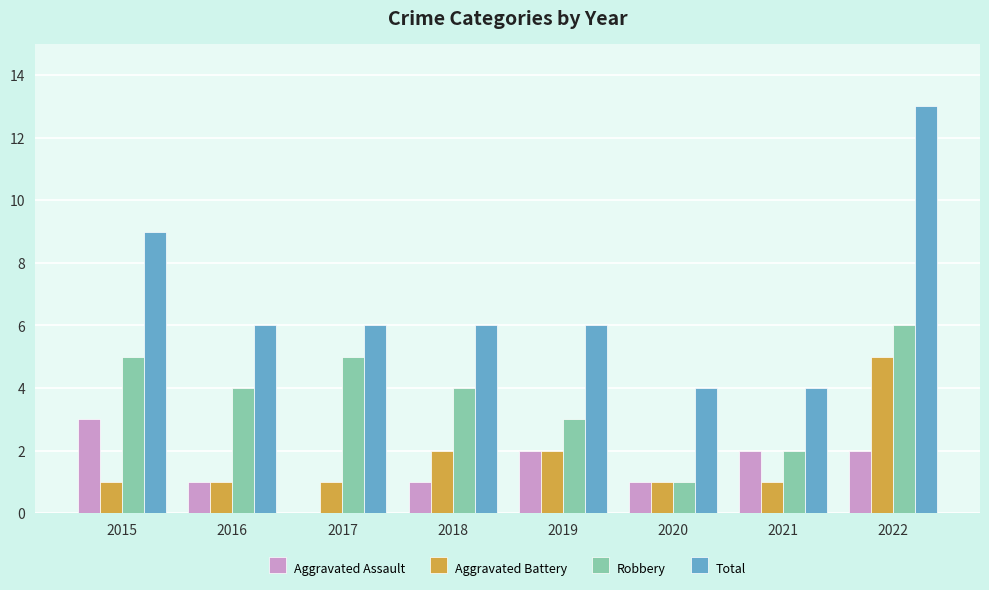

How many groups of bars are there?

8